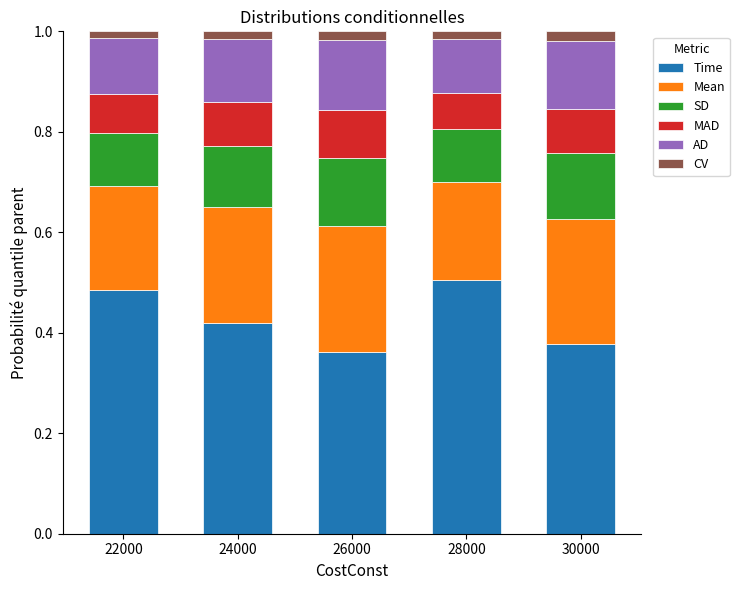

The Time series shows 0.5 at 28000. True or false?

True